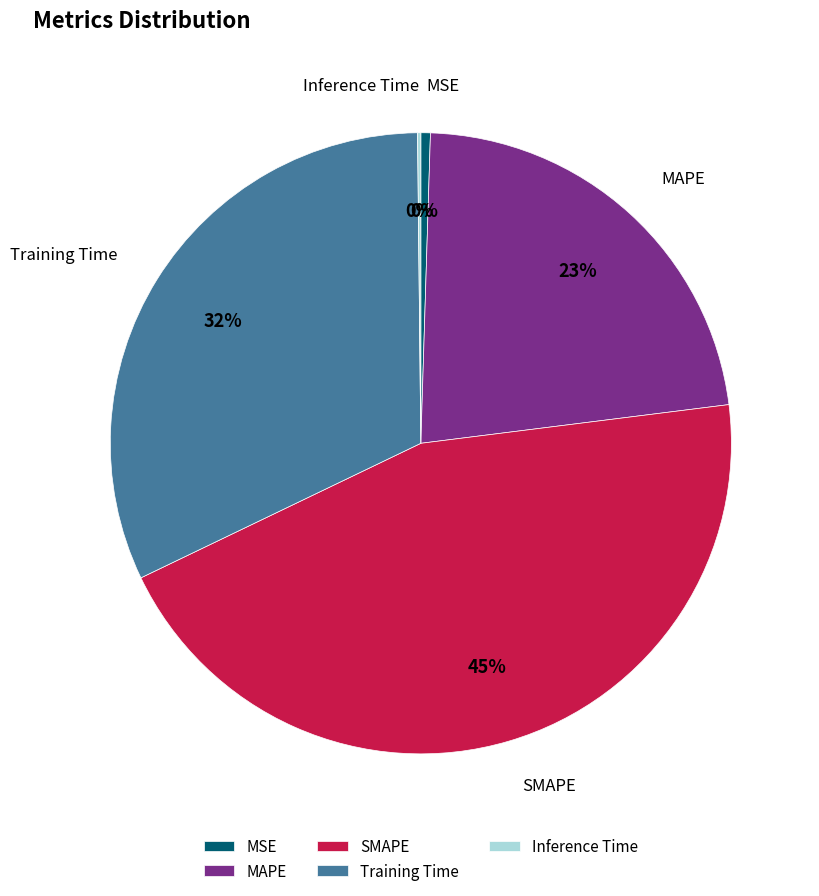

To the nearest percent, what is the average slice percentage?

20%